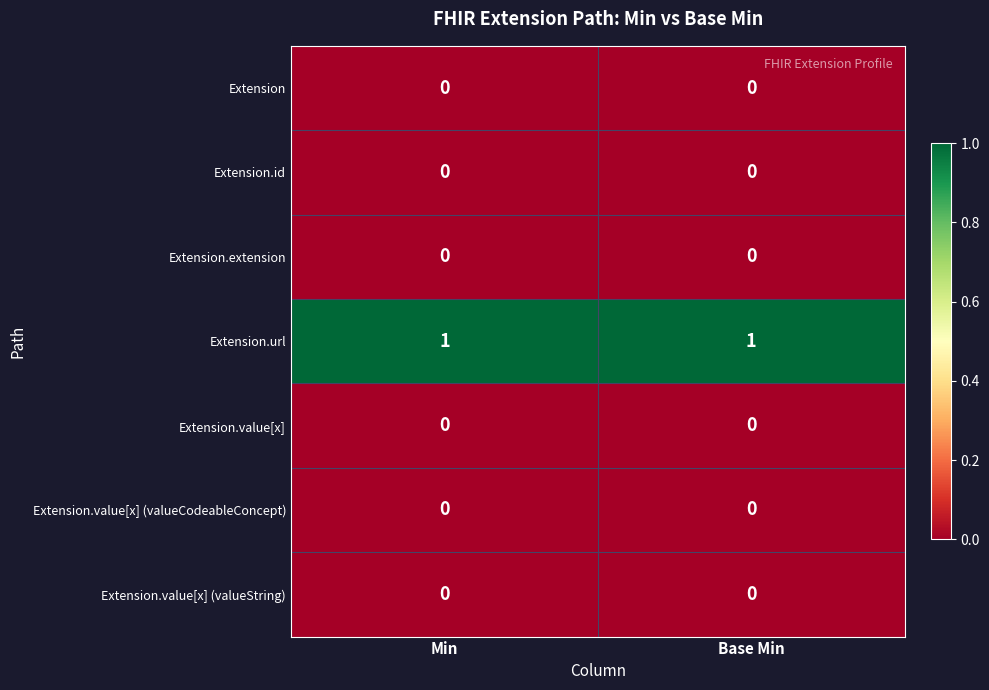

Reading left to right, transcribe all the data shown in this chart.

Extension: 0	0
Extension.id: 0	0
Extension.extension: 0	0
Extension.url: 1	1
Extension.value[x]: 0	0
Extension.value[x] (valueCodeableConcept): 0	0
Extension.value[x] (valueString): 0	0